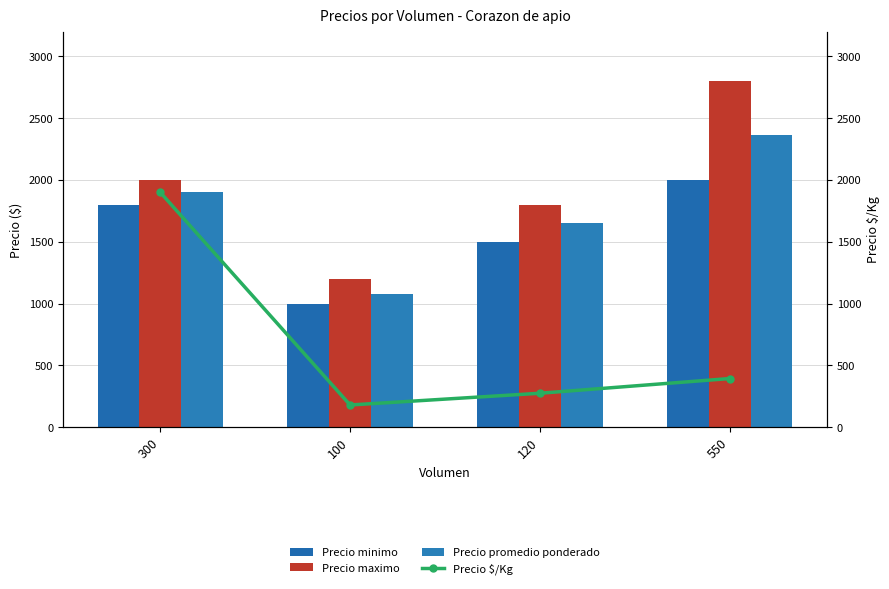

What is the difference between the highest and lowest values at 300?

200